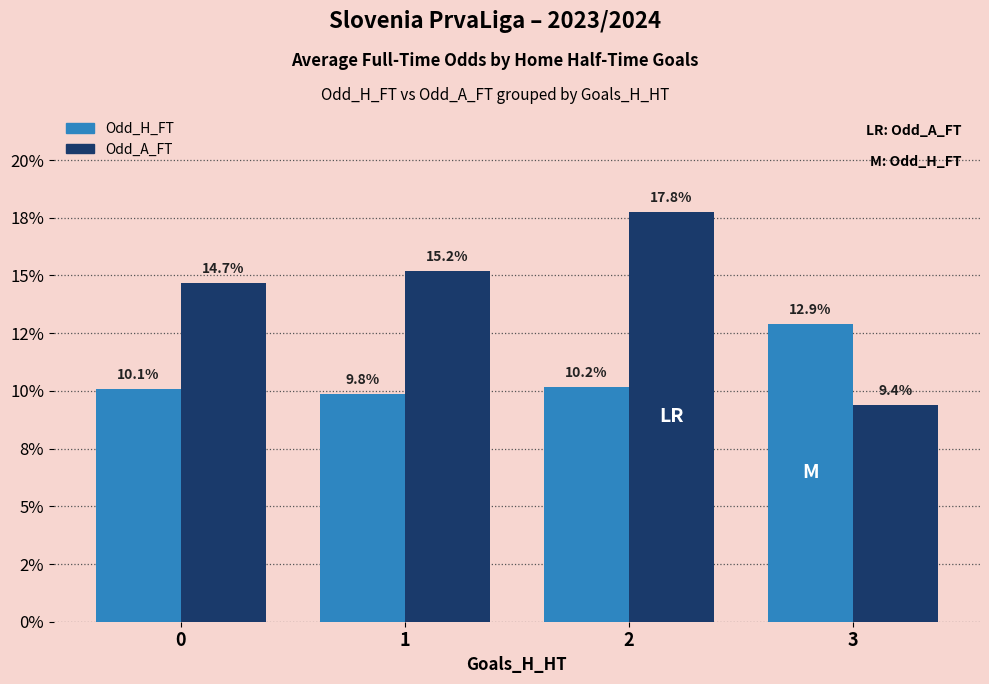

The Odd_A_FT series shows 14.7 at 0. True or false?

True